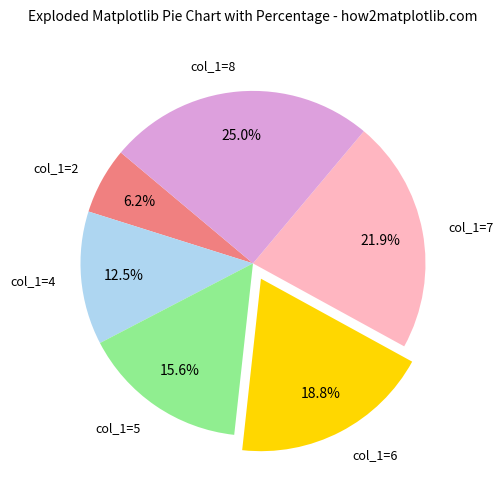

To the nearest percent, what percentage of the pie is col_1=6?

19%